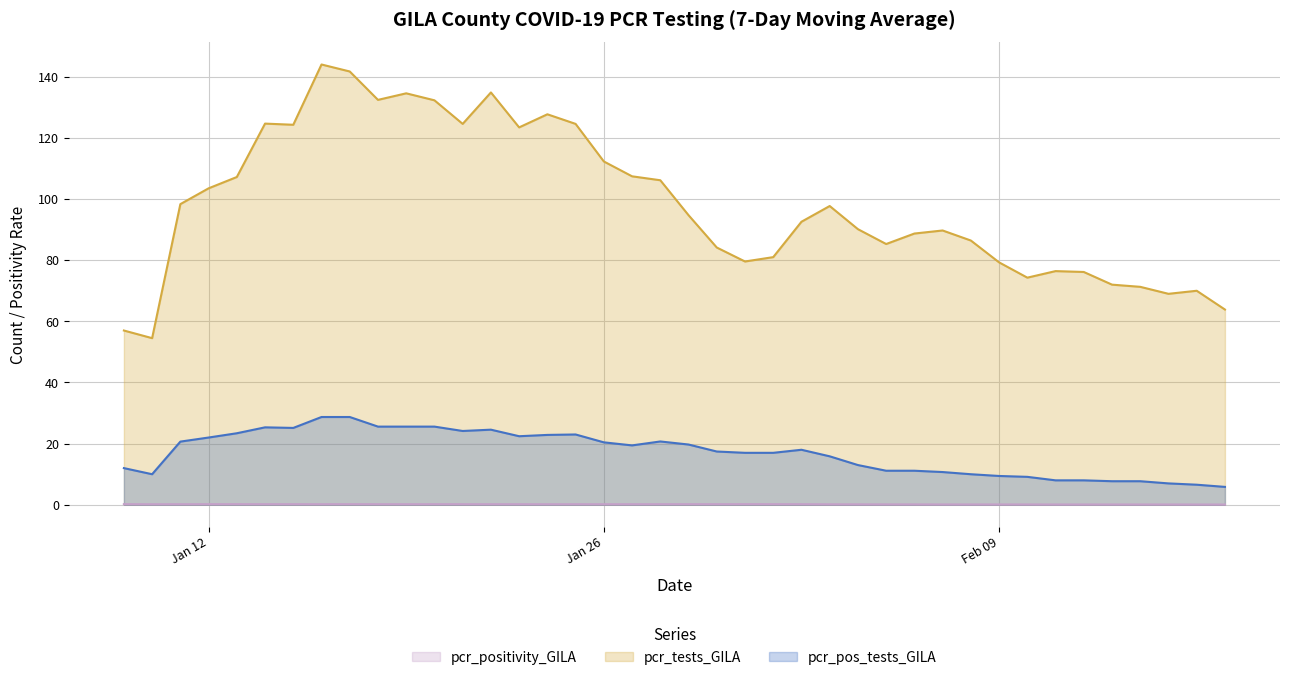

Is the value of pcr_pos_tests_GILA at 34 greater than the value of pcr_tests_GILA at 29?

No